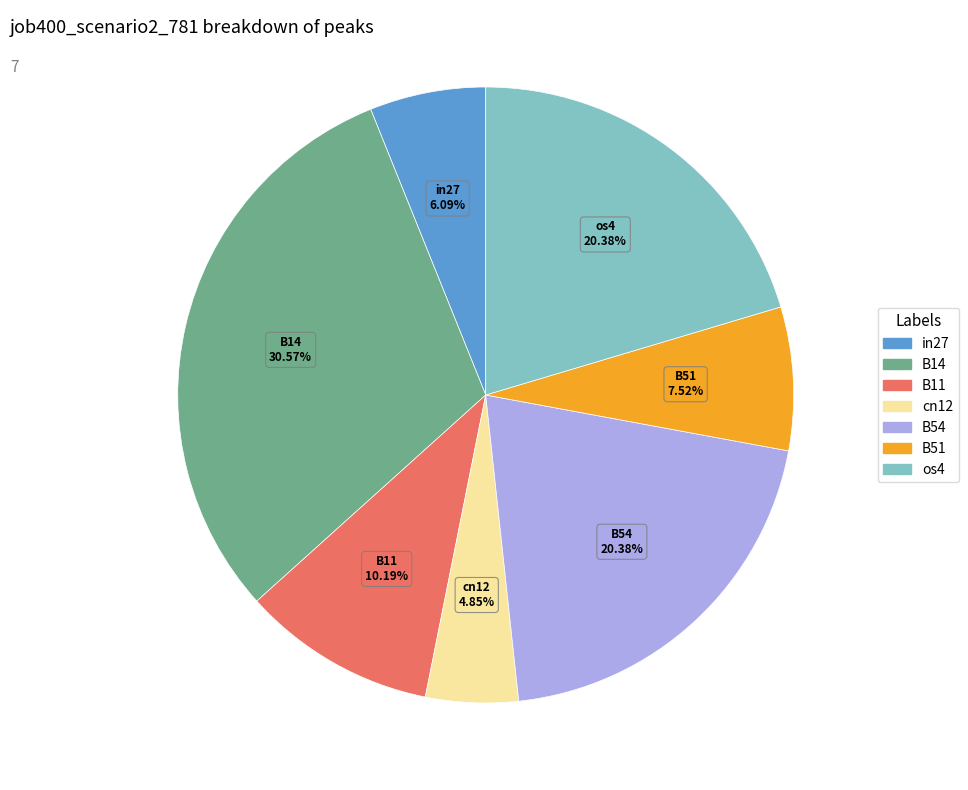

True or false: os4 accounts for 12% of the total.

False